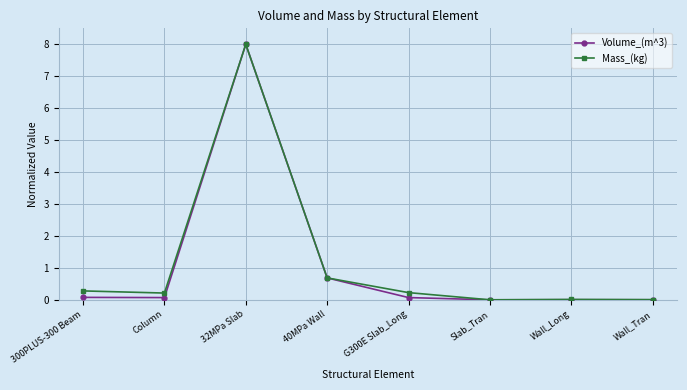

What is the label of the 7th point from the right?

Column